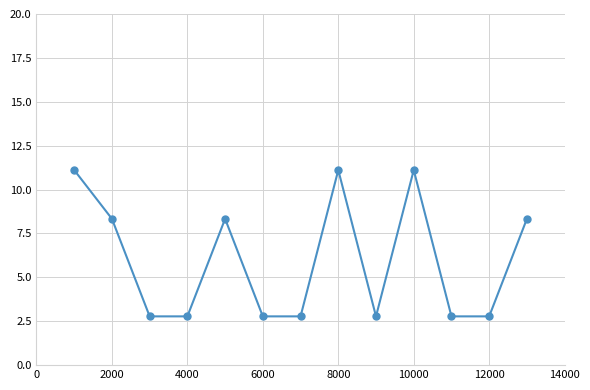

What is the smallest value displayed?

2.8